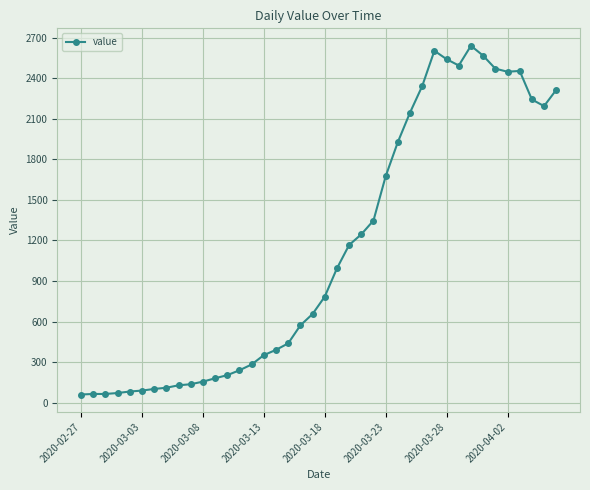

What is the sum of all values?

44969